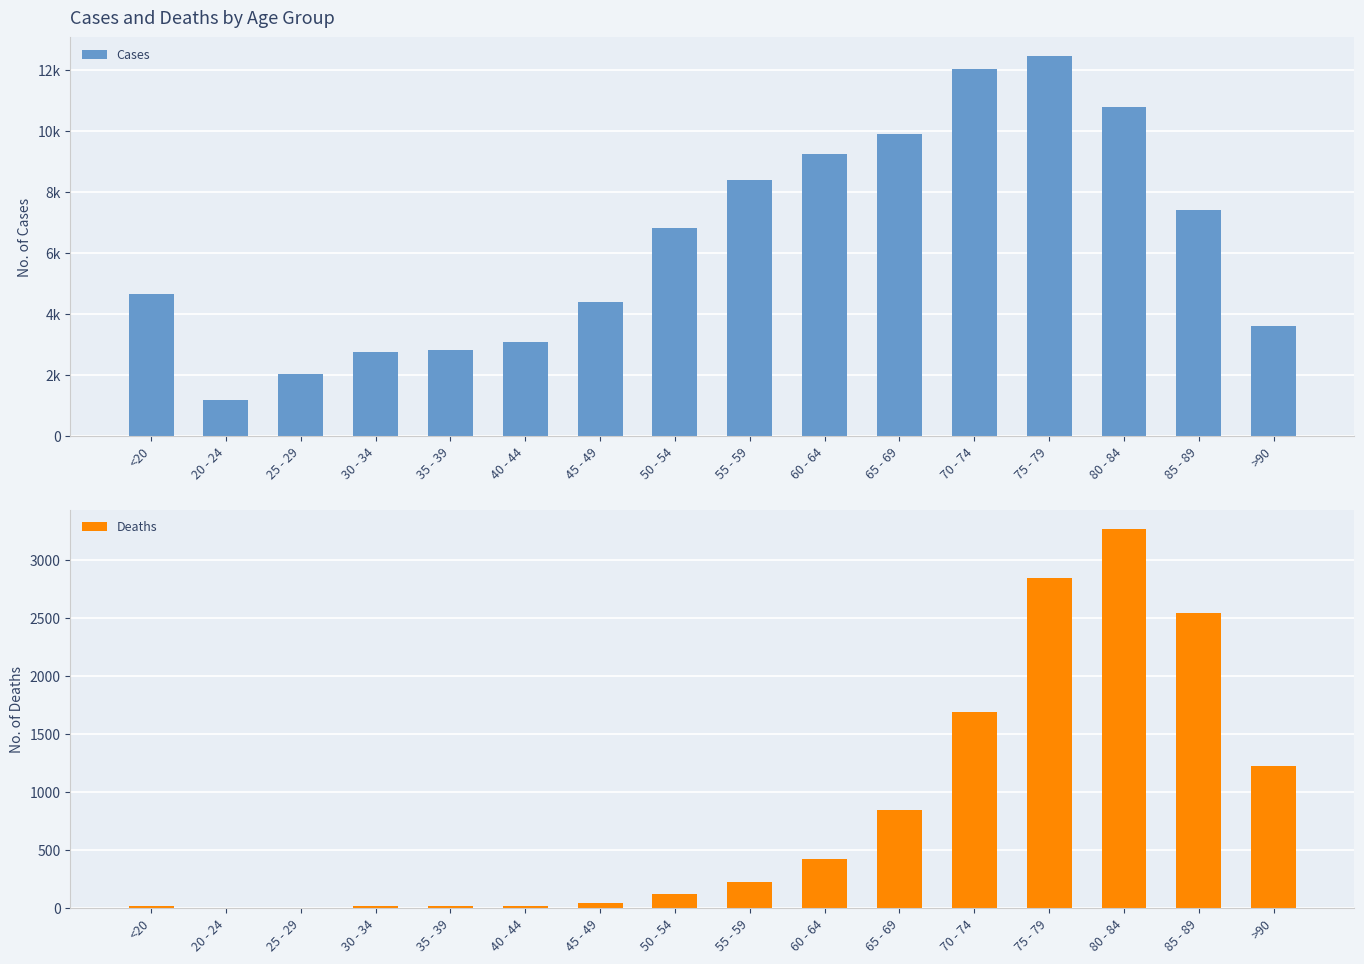

What is the difference between the Cases values at <20 and 55 - 59?

3759